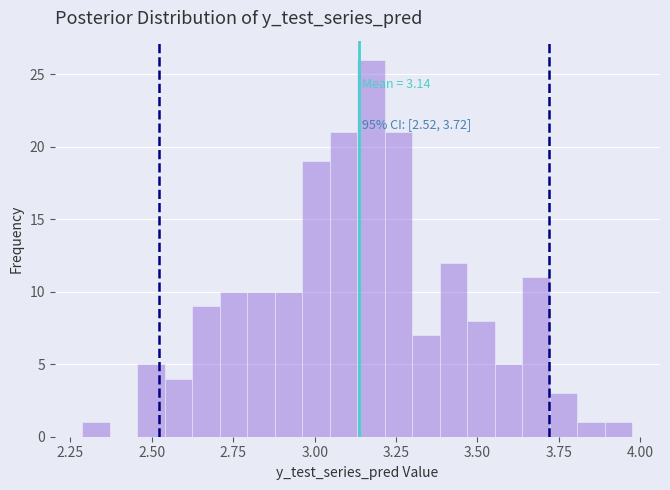

Around what value on the x-axis is the tallest bar? Give the approximate position of its centre, as read against the axis.

3.15